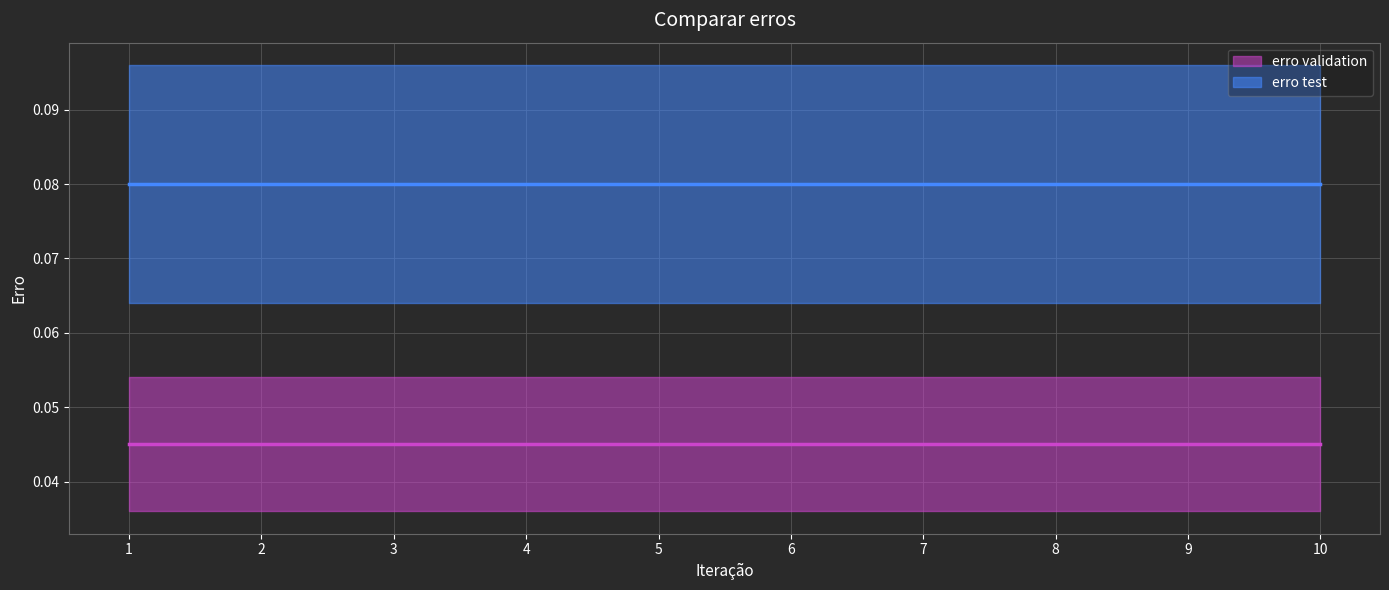

How many lines are shown in the chart?

2